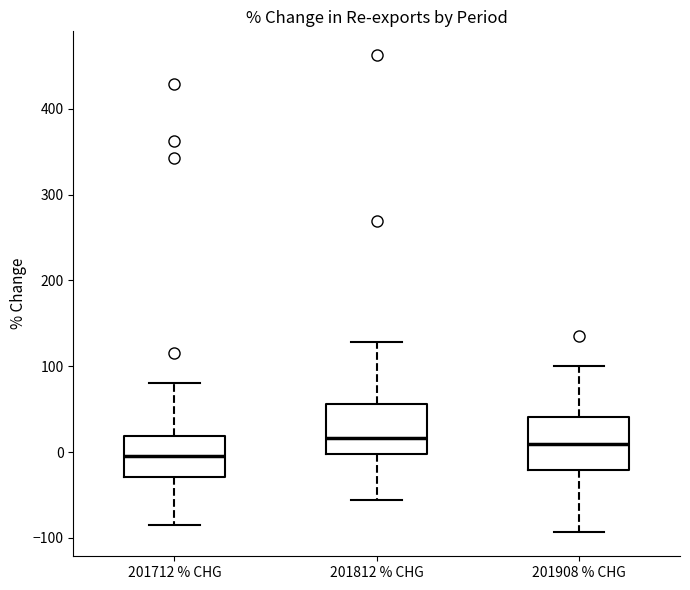

Reading left to right, read every box against the y-axis: the position of its median line, the range the box covers, and the ends of its whiskers. The values are not printed on the chart, so give them approximately, as read against the axis.

201712 % CHG: median -10, box -30 to 20, whiskers -80 to 80
201812 % CHG: median 20, box 0 to 60, whiskers -60 to 130
201908 % CHG: median 10, box -20 to 40, whiskers -90 to 100